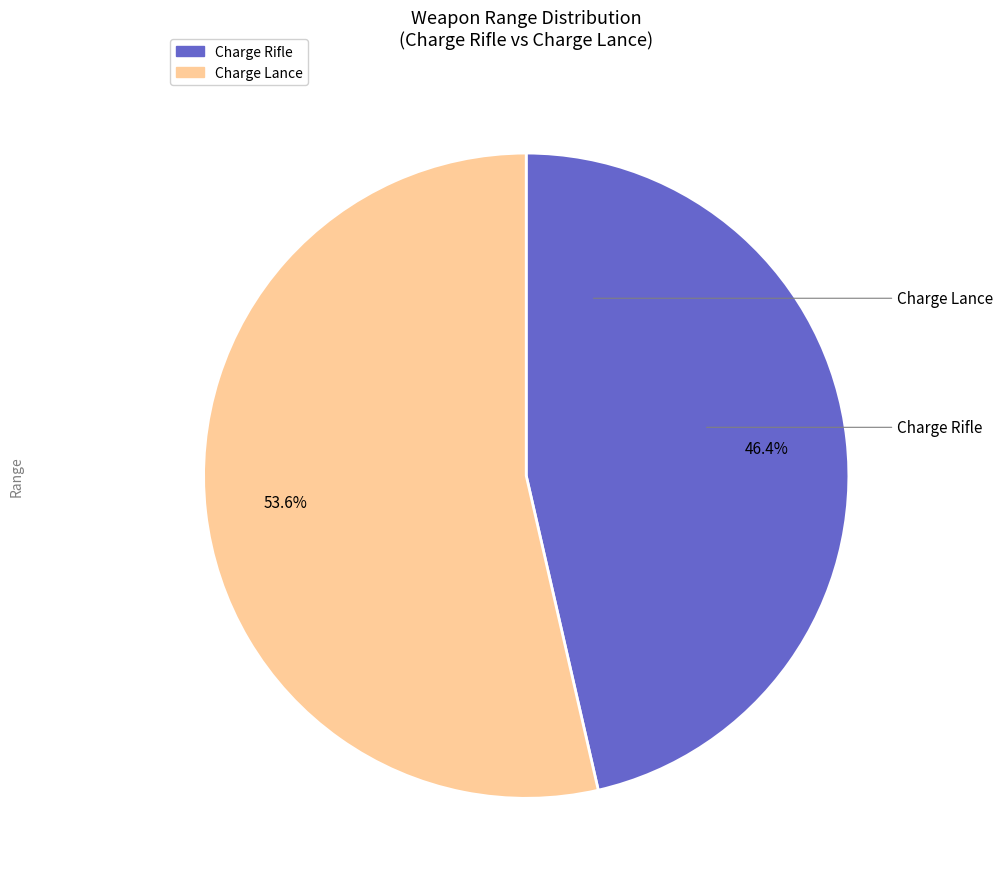

What percentage is NOT represented by Charge Lance?

46.4%